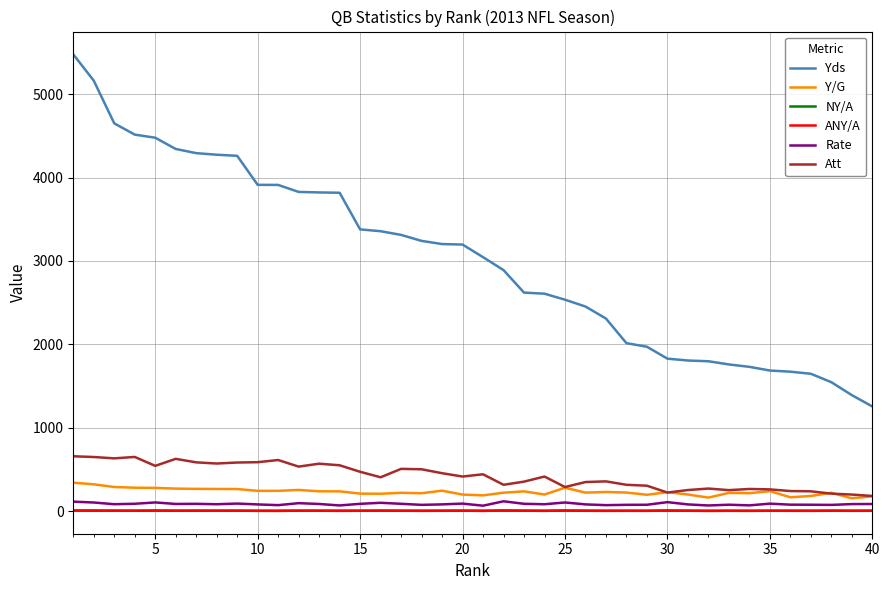

What is the average value of the Att series?

422.2